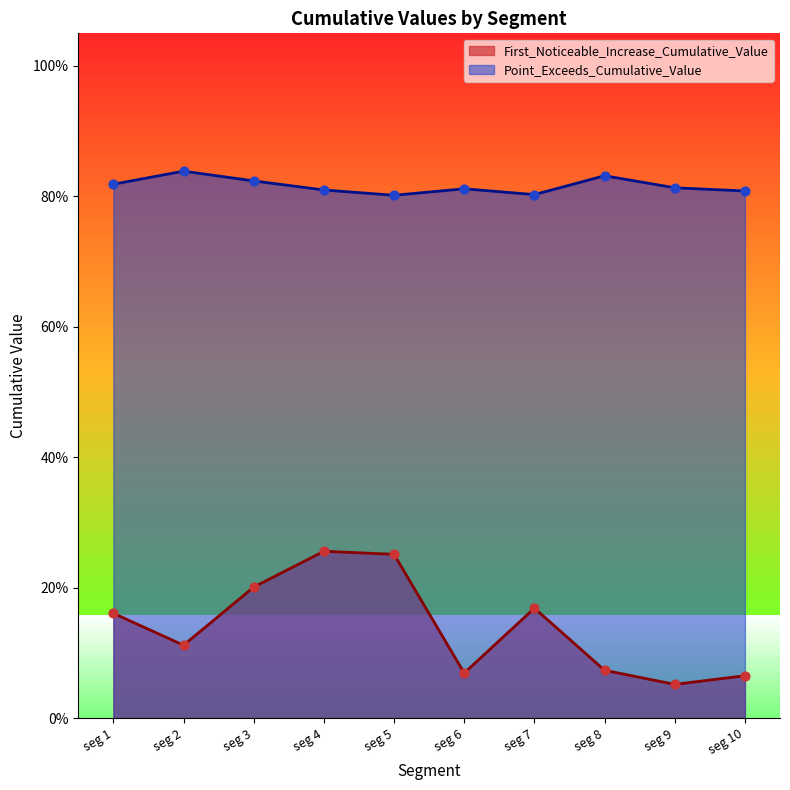

Which series contains the highest Y value?

Point_Exceeds_Cumulative_Value